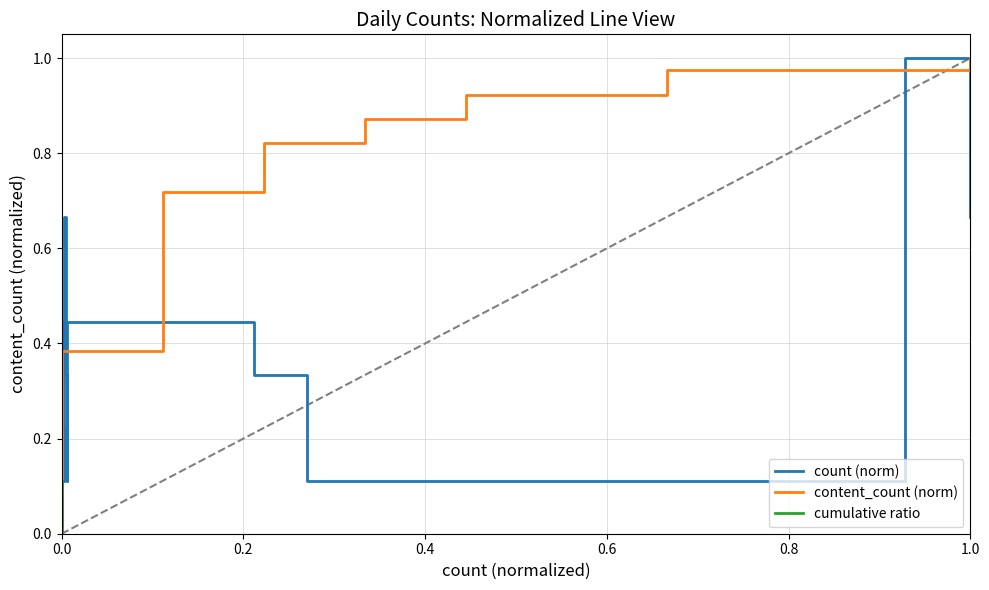

Between 32 and 35, which series saw the biggest shift?

count (norm)